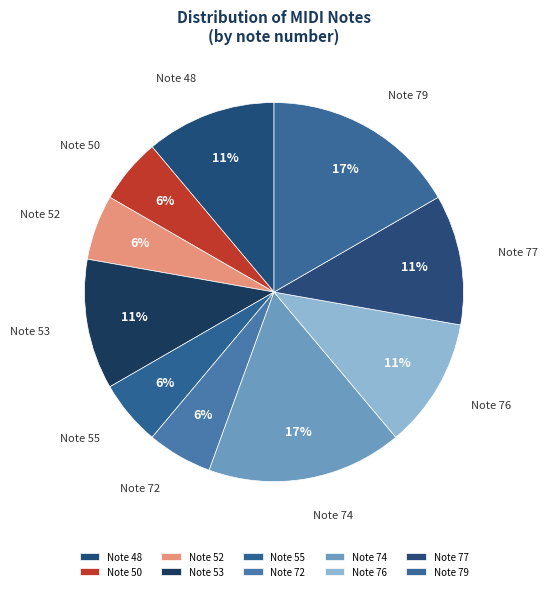

True or false: Note 79 accounts for 6% of the total.

False